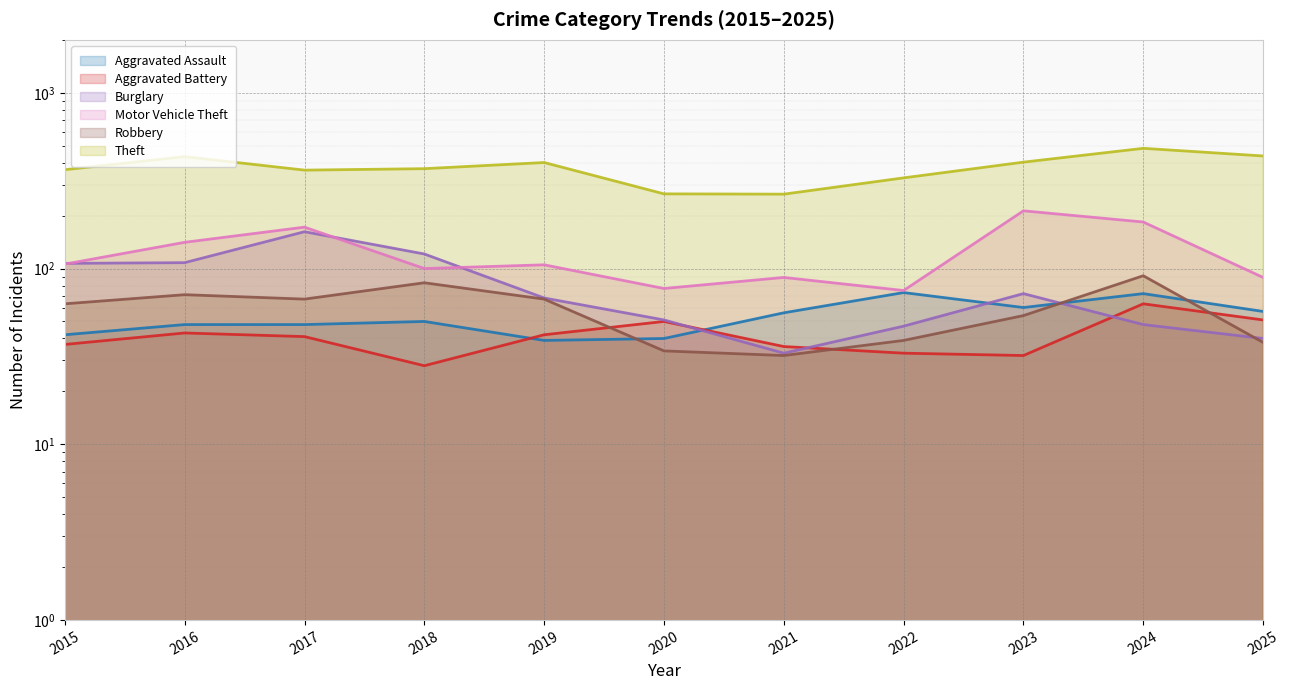

True or false: Robbery has a value of 91 at 2023.

False